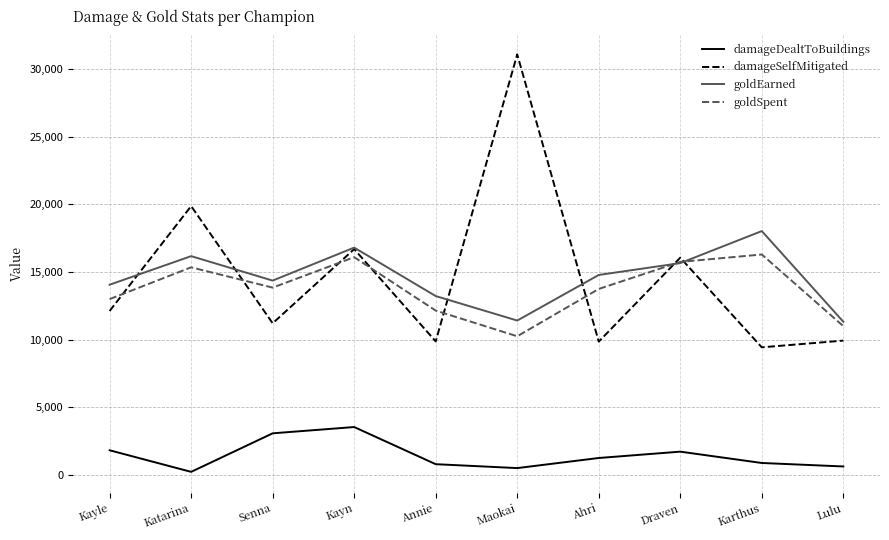

The value of damageDealtToBuildings at Draven is 1717. True or false?

True